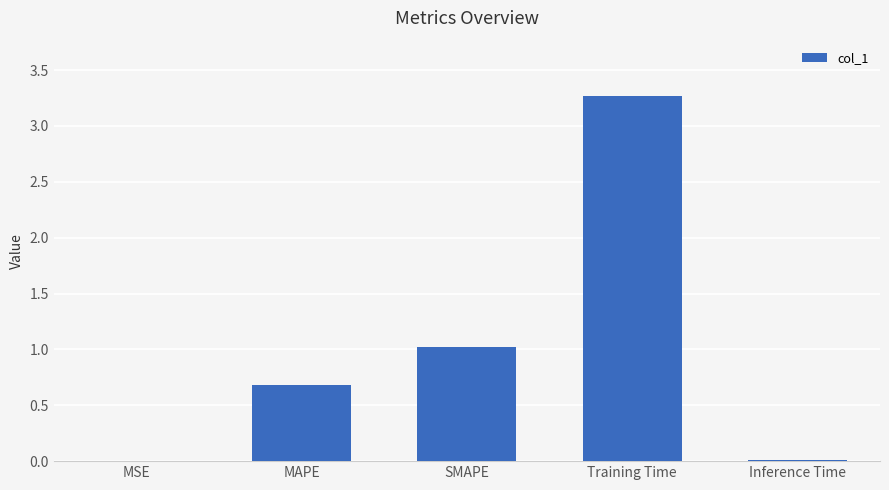

What is the sum of all values?

5.0